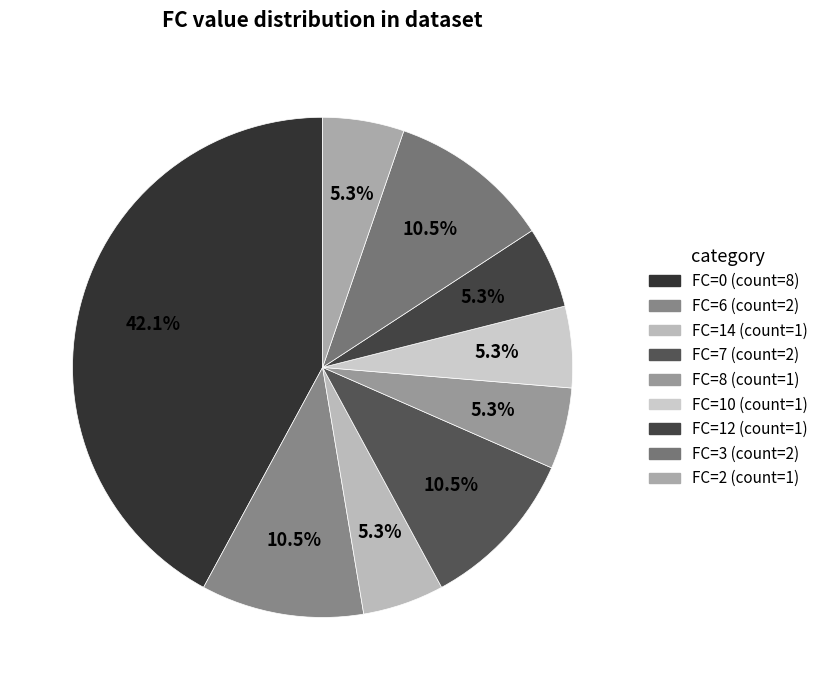

Count the number of slices in the pie.

9